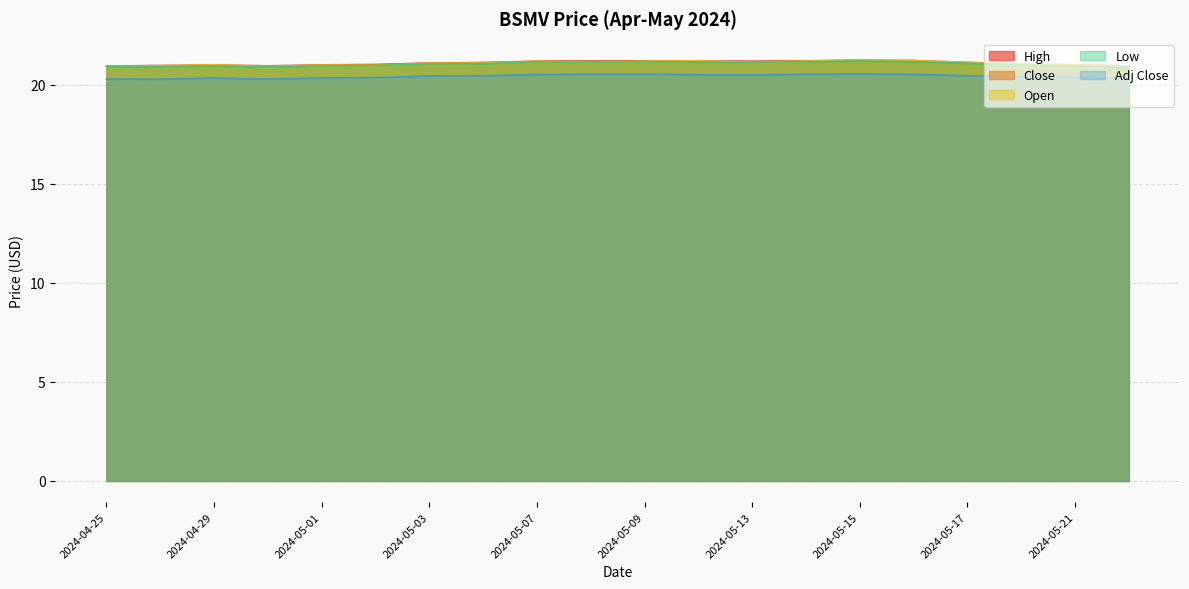

Rank the series by their maximum value, from lowest to highest.

Adj Close, Low, Close, Open, High